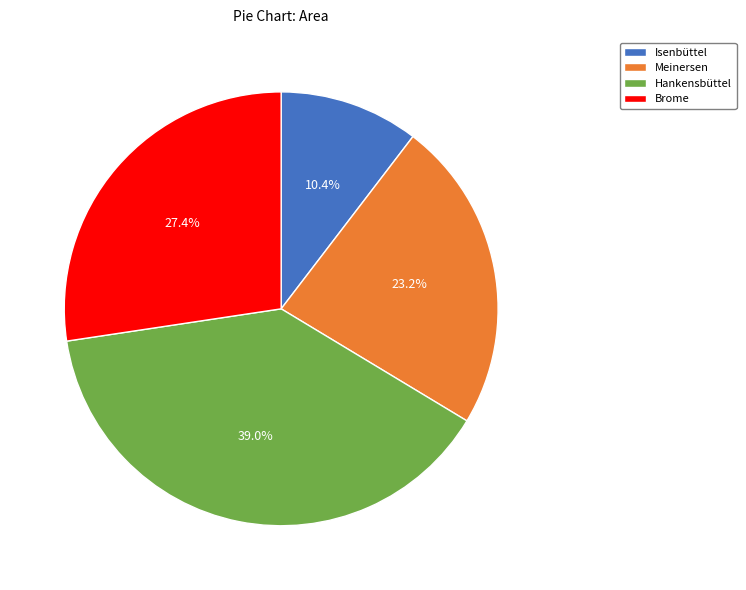

How many slices are in this pie chart?

4